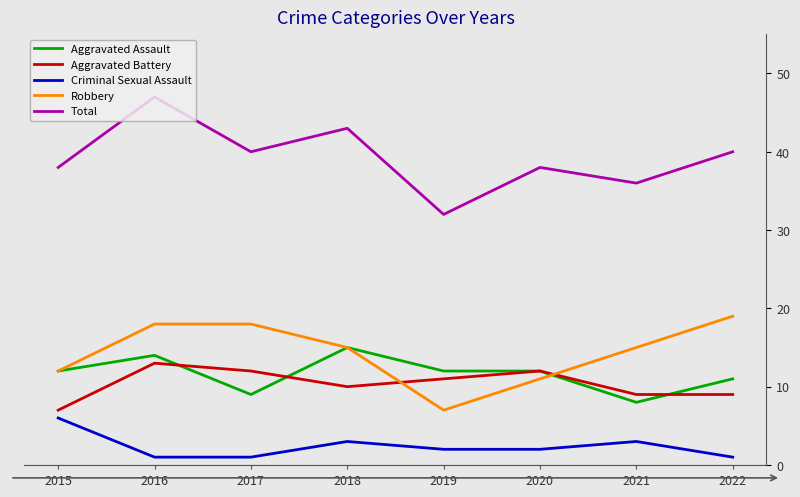

Reading right to left, list all the values displayed in this chart.

Aggravated Assault: 11	8	12	12	15	9	14	12
Aggravated Battery: 9	9	12	11	10	12	13	7
Criminal Sexual Assault: 1	3	2	2	3	1	1	6
Robbery: 19	15	11	7	15	18	18	12
Total: 40	36	38	32	43	40	47	38